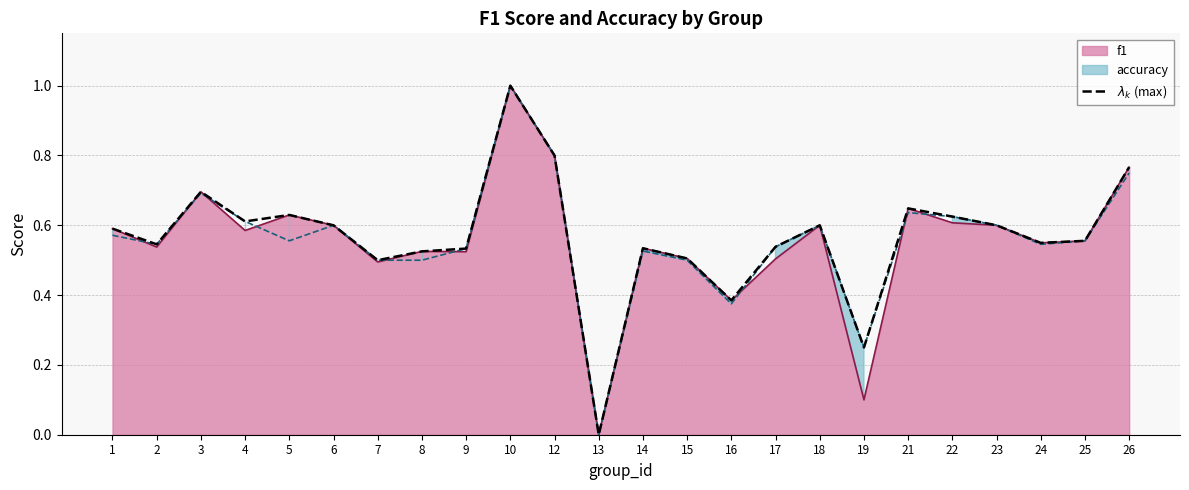

Between 19 and 23, which is larger?

23